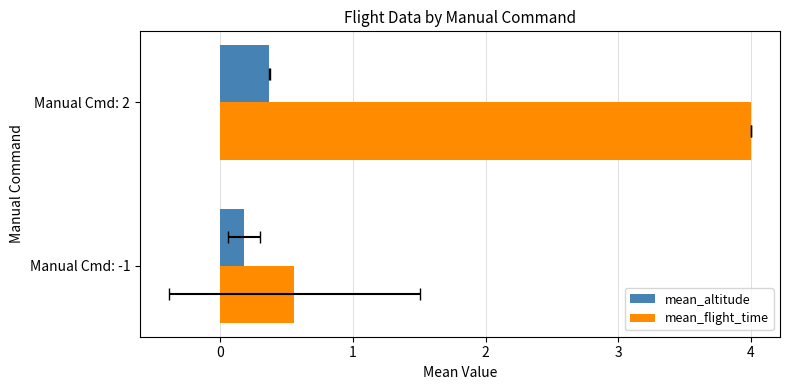

What is the value of the mean_altitude bar at the 2nd from the left?

0.4